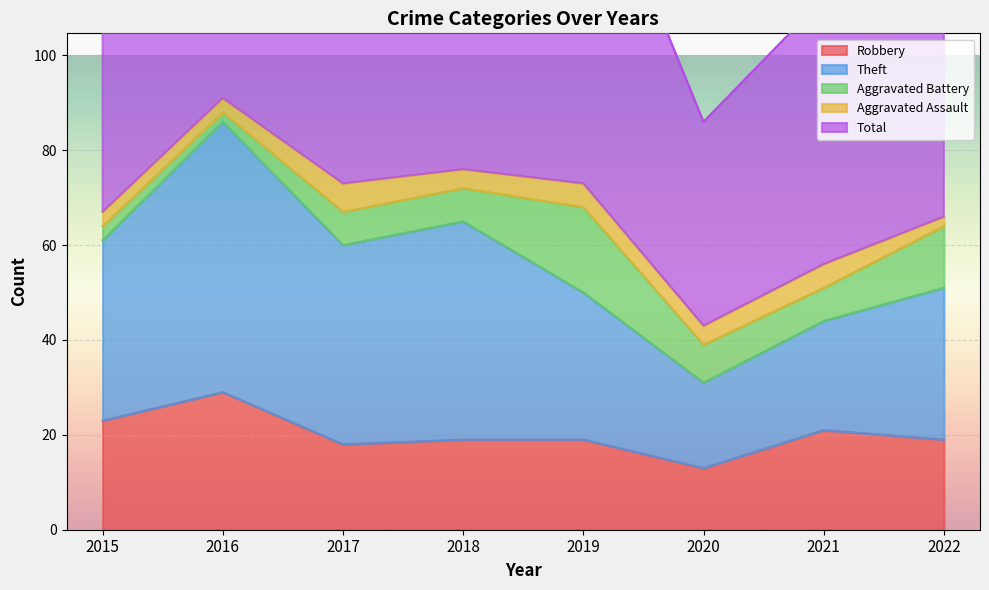

The value of Robbery at 2018 is 9. True or false?

False